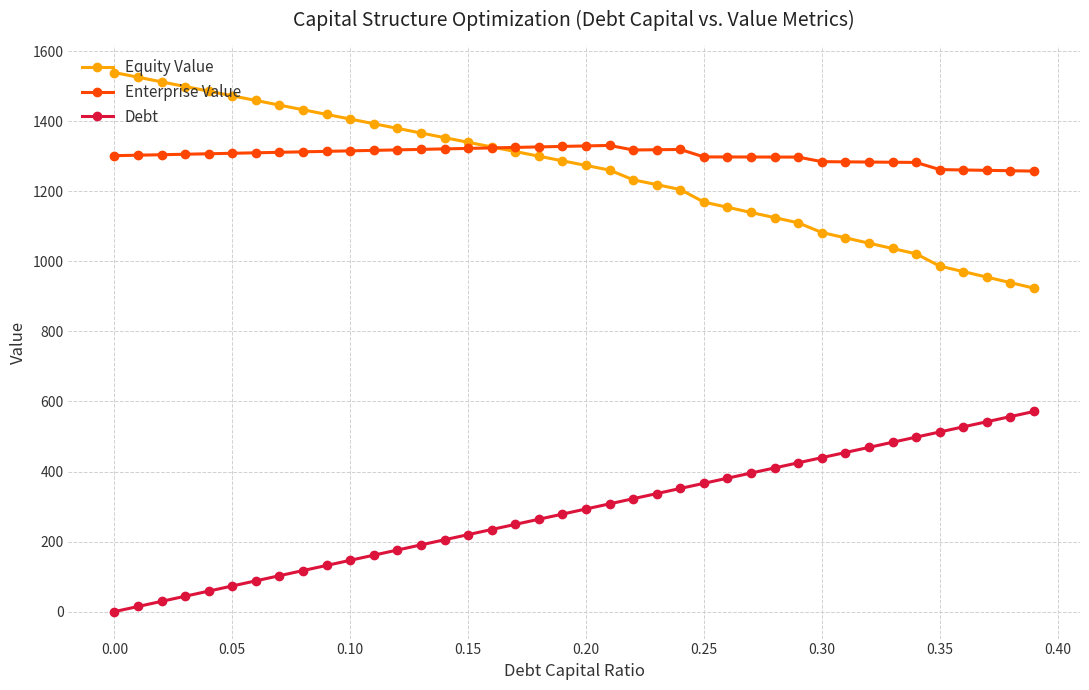

What is the maximum value for Debt?

571.4